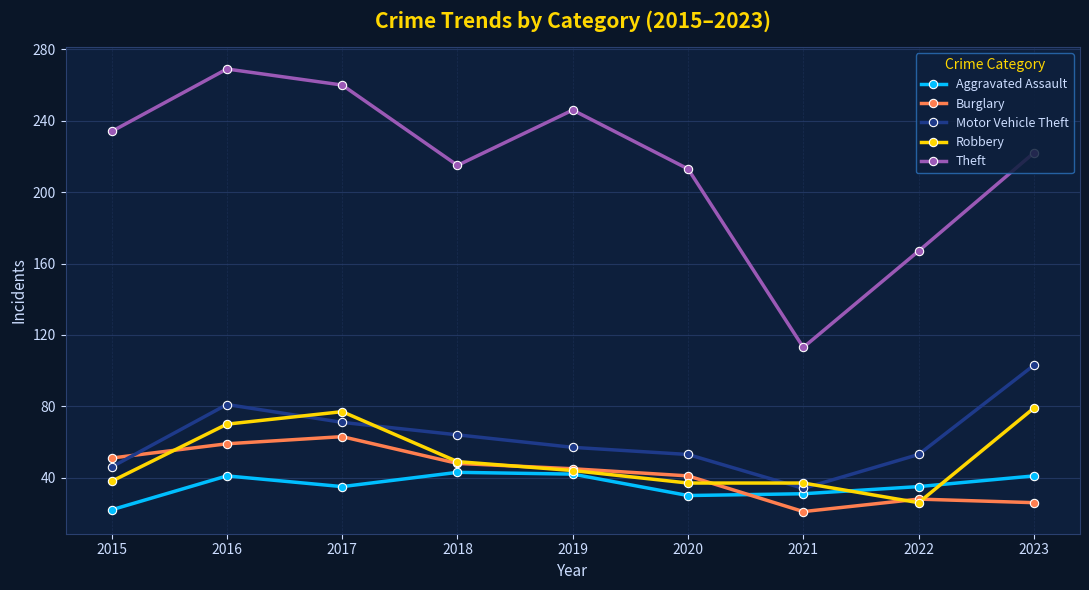

True or false: Theft and Aggravated Assault cross at least once.

False